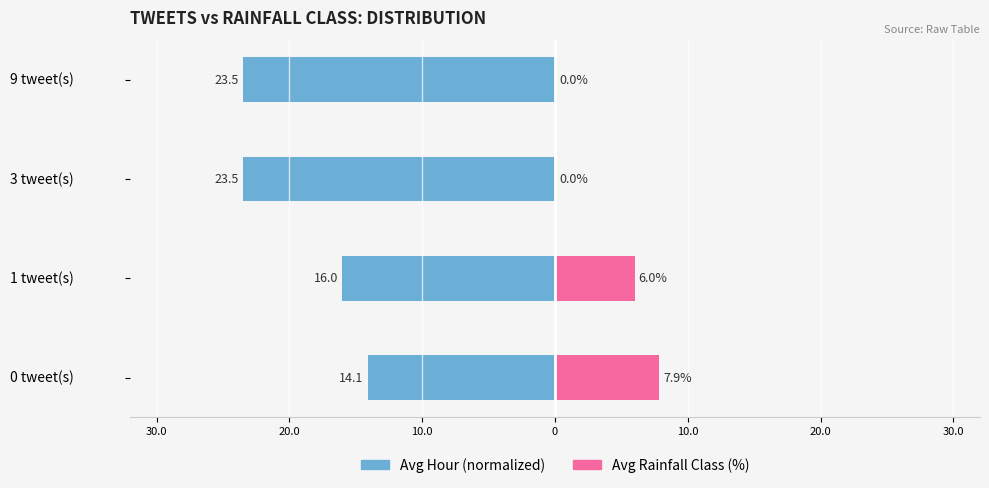

True or false: Avg Rainfall Class (%) has a value of 0.0 at 3 tweet(s).

True